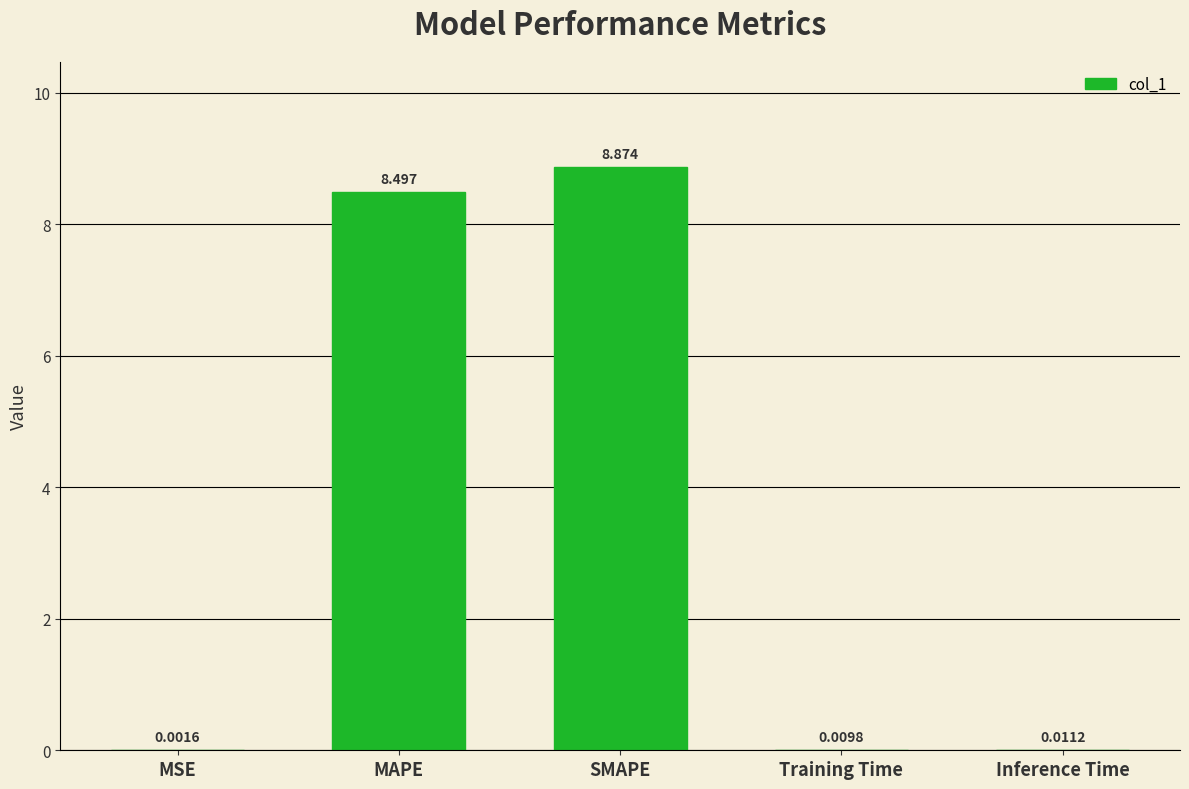

What value does the data have at MAPE?

8.5